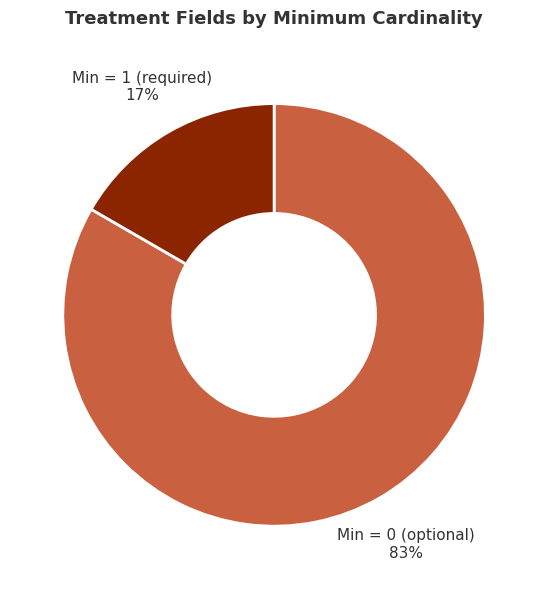

To the nearest percent, what is the average slice percentage?

50%